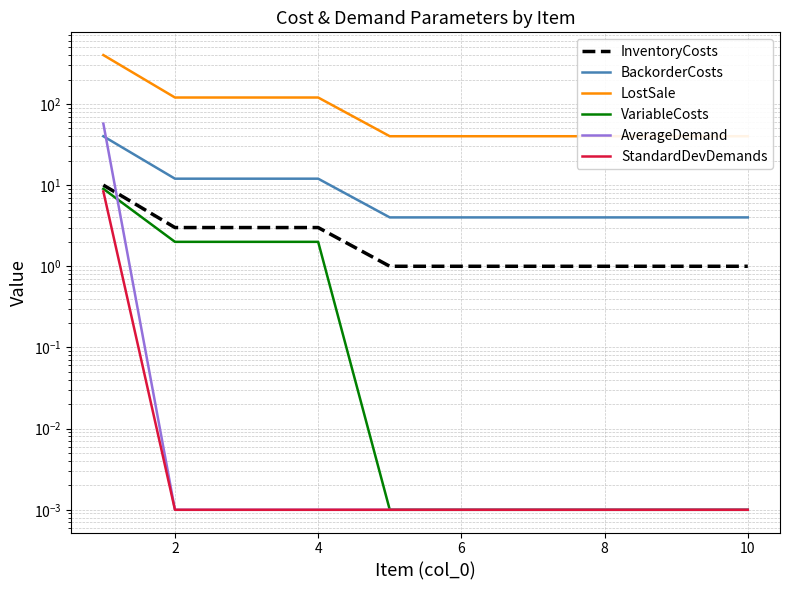

Reading left to right, list all the values displayed in this chart.

InventoryCosts: 10.0	3.0	3.0	3.0	1.0	1.0	1.0	1.0	1.0	1.0
BackorderCosts: 40.0	12.0	12.0	12.0	4.0	4.0	4.0	4.0	4.0	4.0
LostSale: 400.0	120.0	120.0	120.0	40.0	40.0	40.0	40.0	40.0	40.0
VariableCosts: 9.0	2.0	2.0	2.0	0.0	0.0	0.0	0.0	0.0	0.0
AverageDemand: 57.1	0.0	0.0	0.0	0.0	0.0	0.0	0.0	0.0	0.0
StandardDevDemands: 8.4	0.0	0.0	0.0	0.0	0.0	0.0	0.0	0.0	0.0